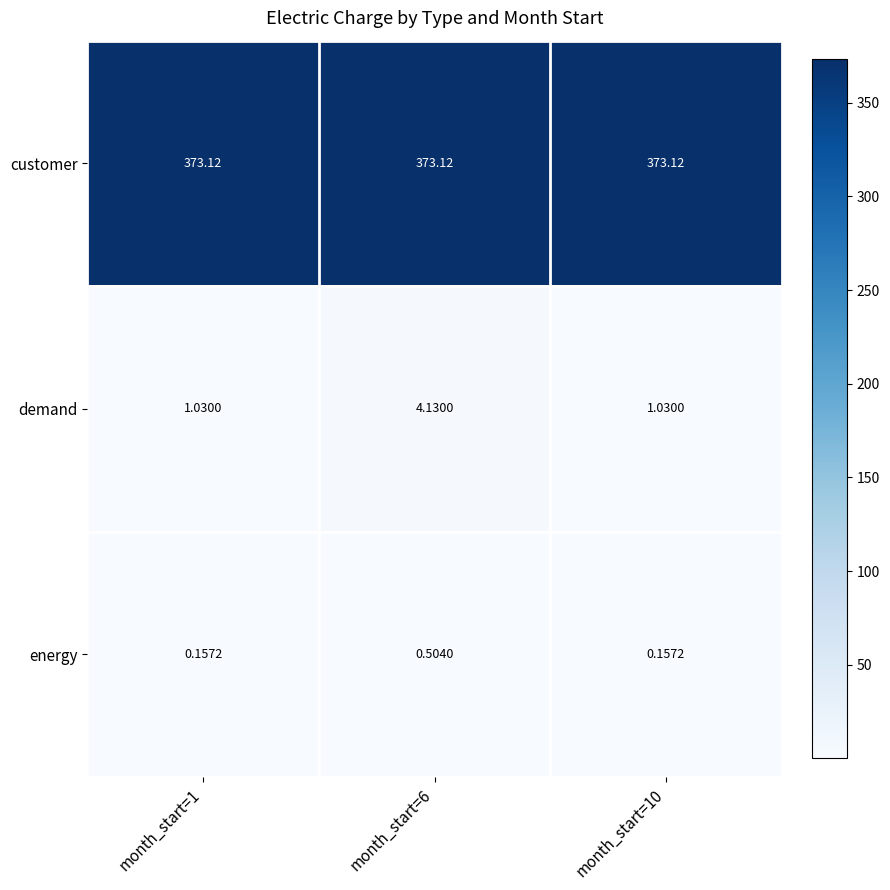

Which series has the largest total across all categories?

customer